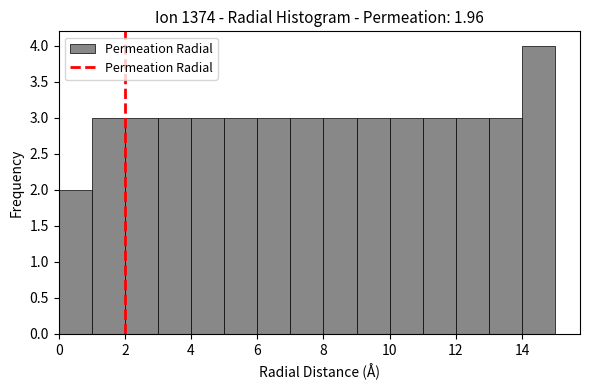

Which range on the x-axis has the tallest bar?

14 to 15